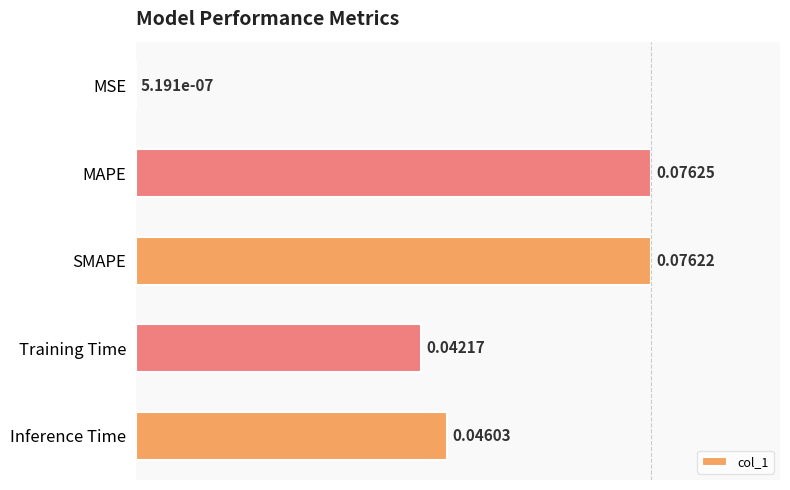

Which category has the highest value across all series?

MAPE